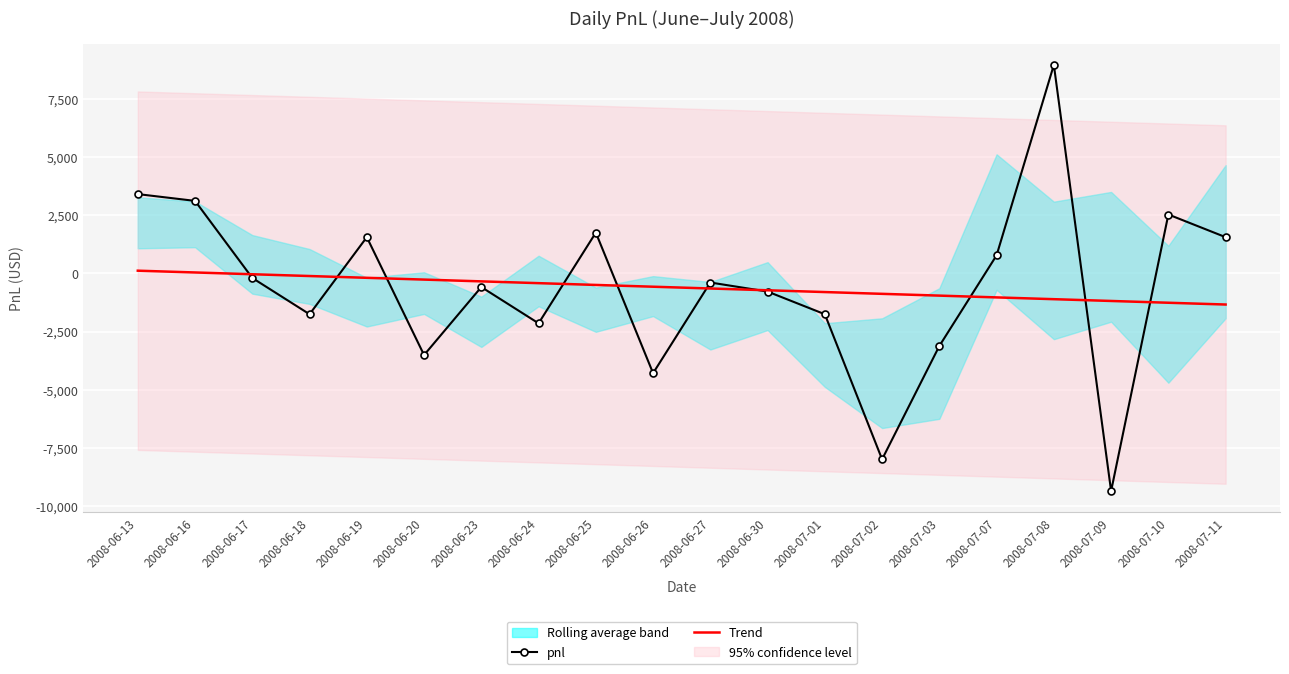

Where is the first local maximum for pnl?

2008-06-19